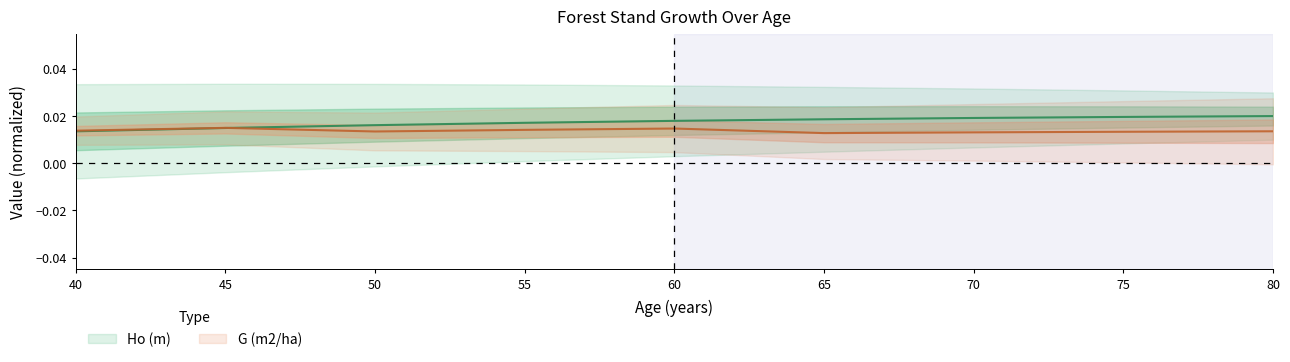

Rank the series by their average value, from highest to lowest.

Ho (m), G (m2/ha)